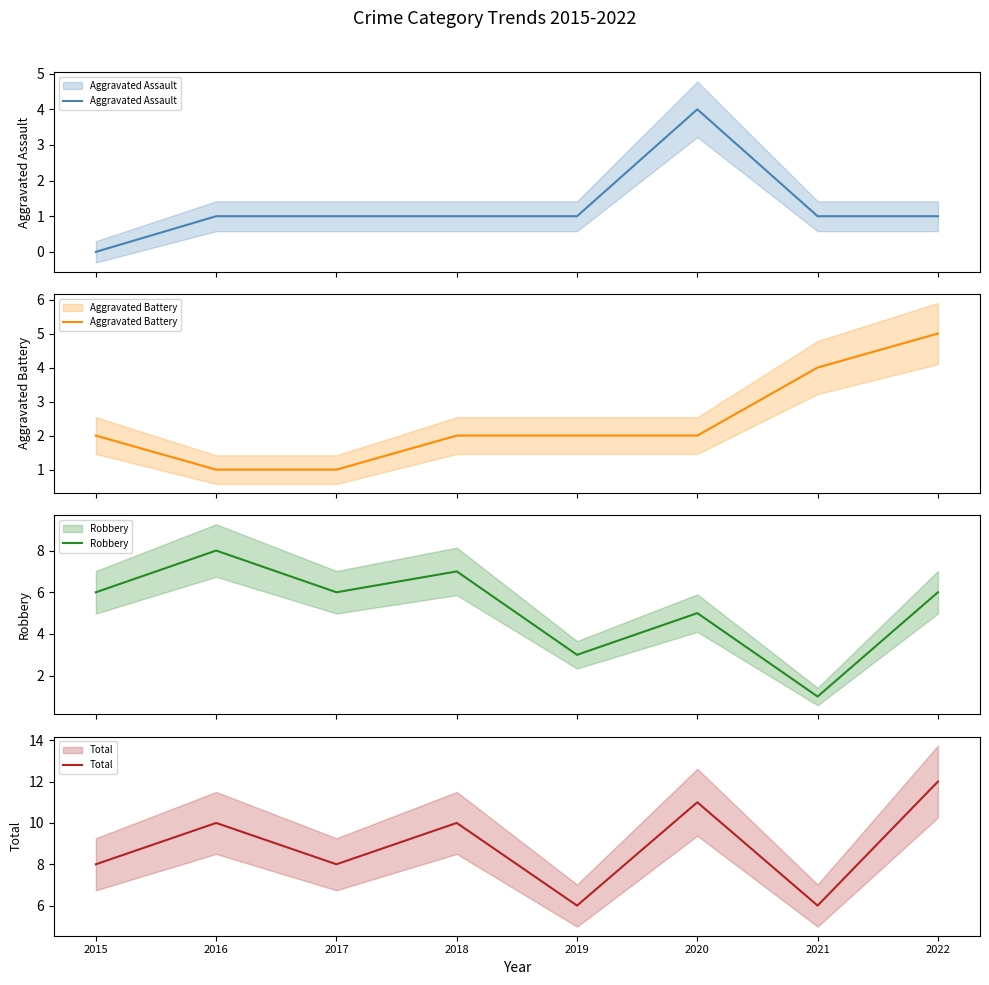

Which has a higher value, 2022 or 2017?

2022